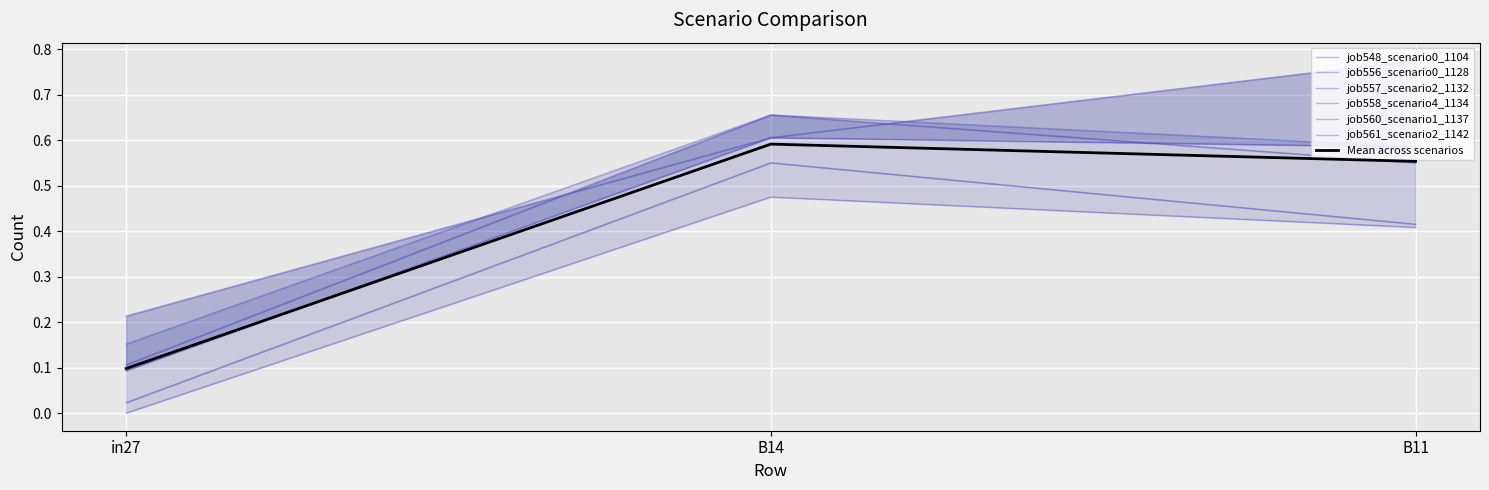

What is the maximum value shown in the chart?

0.8